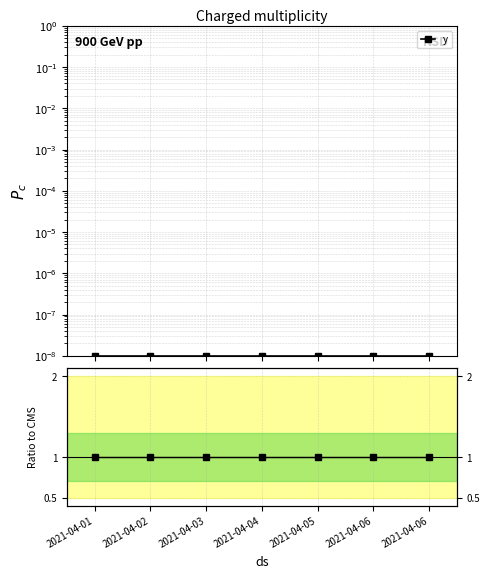

List the labels in order of y ratio value, largest first.

2021-04-01, 2021-04-02, 2021-04-03, 2021-04-04, 2021-04-05, 2021-04-06, 2021-04-06